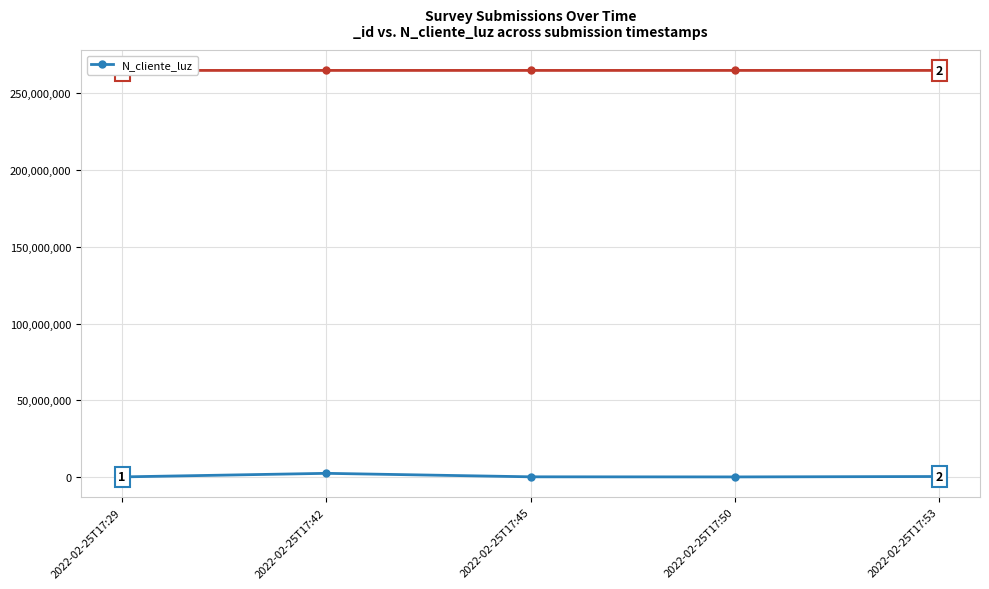

Rank the categories by value from highest to lowest.

2022-02-25T17:42, 2022-02-25T17:53, 2022-02-25T17:45, 2022-02-25T17:29, 2022-02-25T17:50